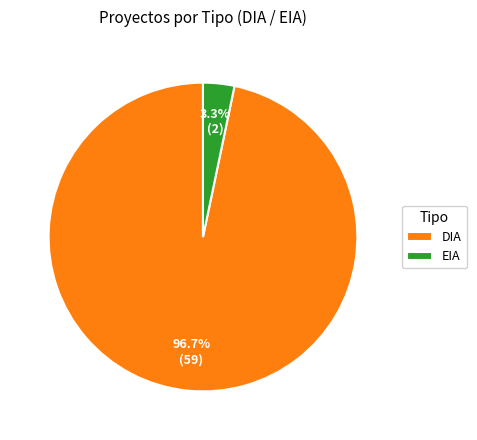

How many segments does this pie chart have?

2